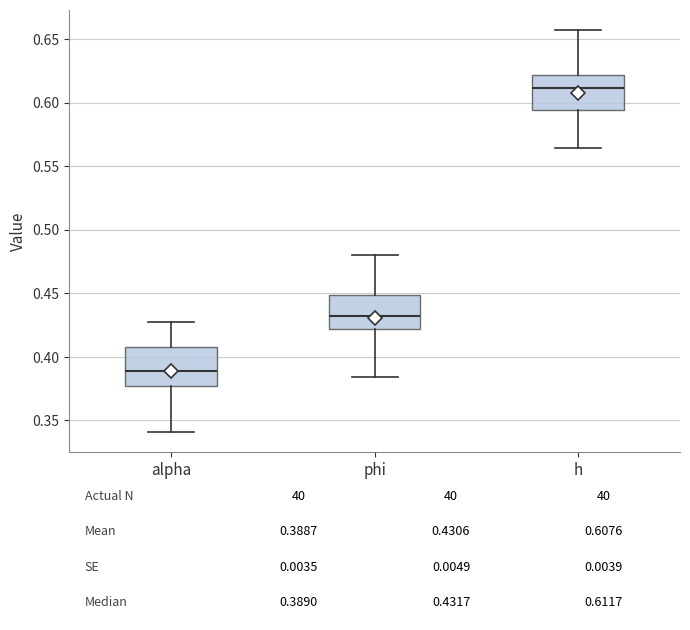

Which box has the highest median line?

h